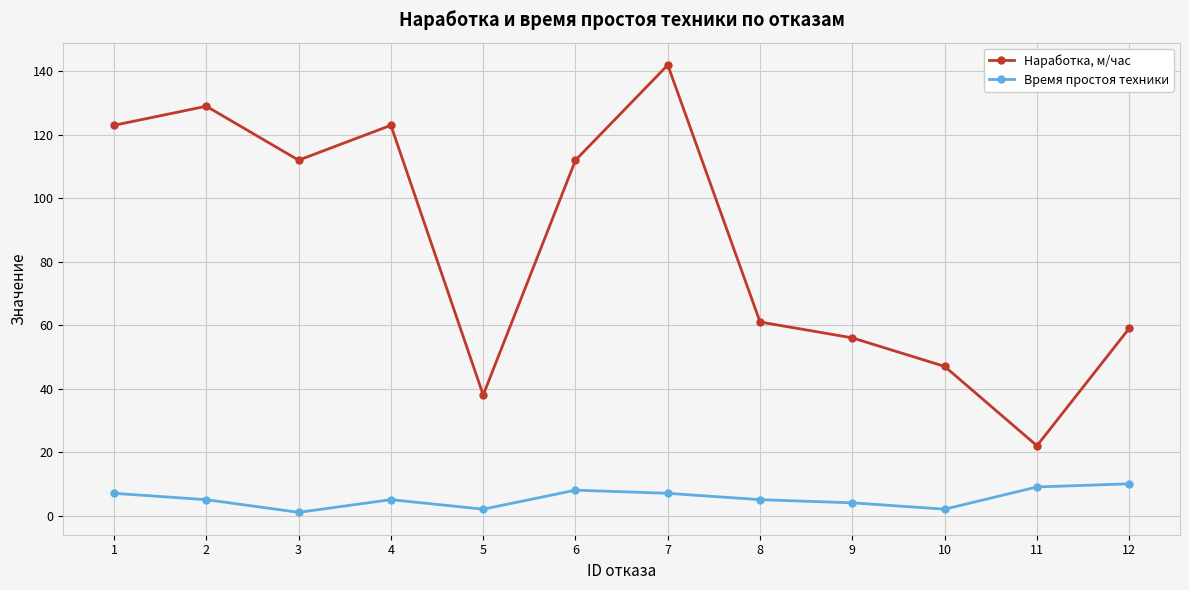

Reading left to right, list all the values displayed in this chart.

Наработка, м/час: 123	129	112	123	38	112	142	61	56	47	22	59
Время простоя техники: 7	5	1	5	2	8	7	5	4	2	9	10